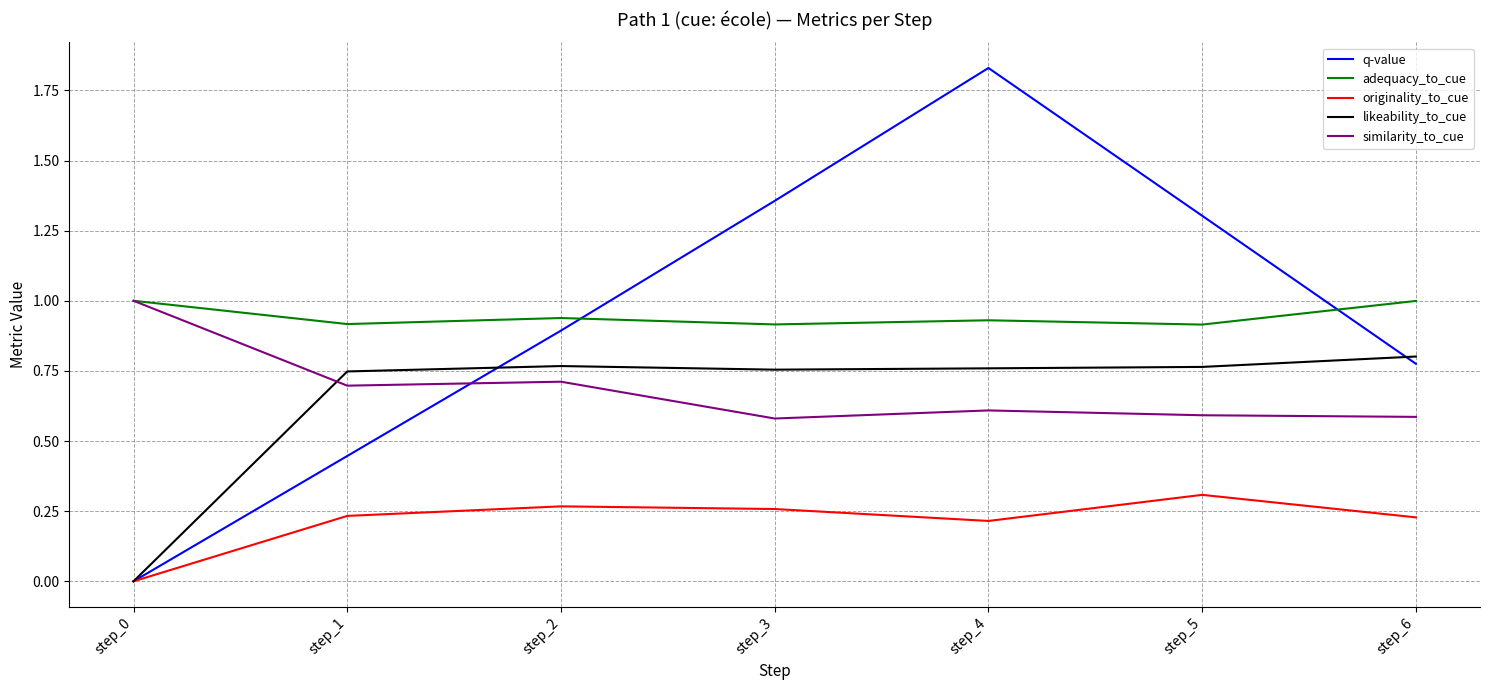

Which series changed the most between step_0 and step_5?

q-value